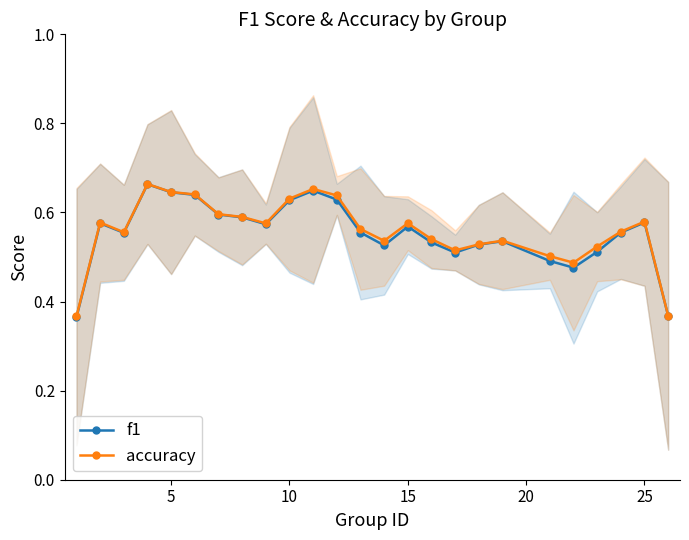

True or false: accuracy and f1 intersect in this chart.

False